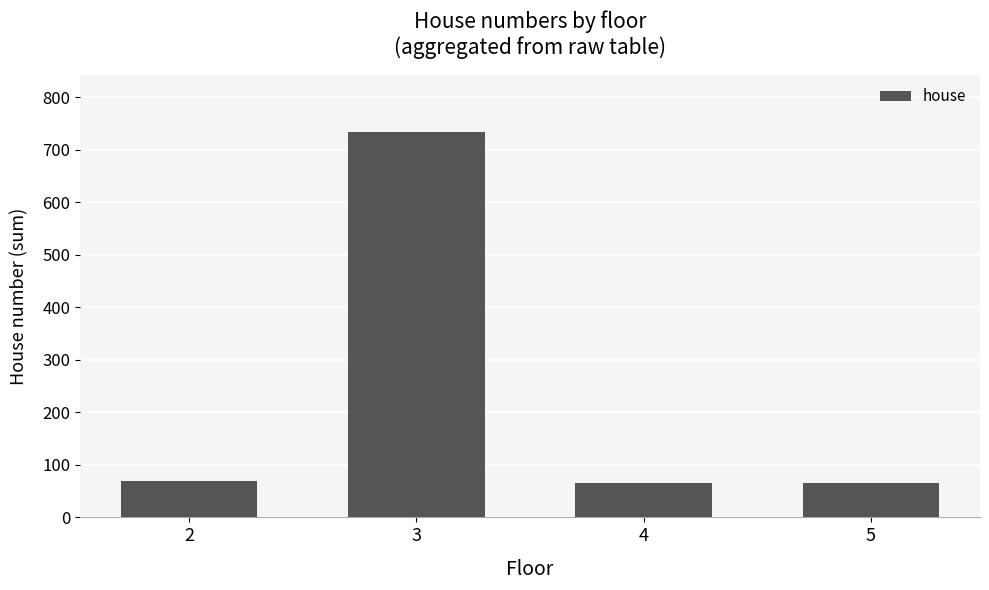

What is the sum of the values at 5 and 3?

798